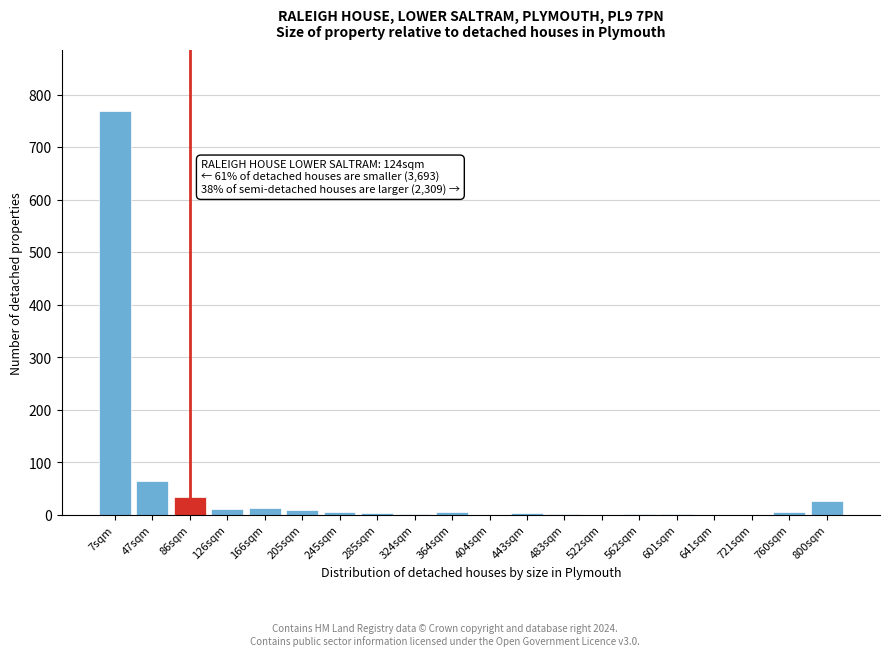

At which label is the value closest to 384?

47sqm